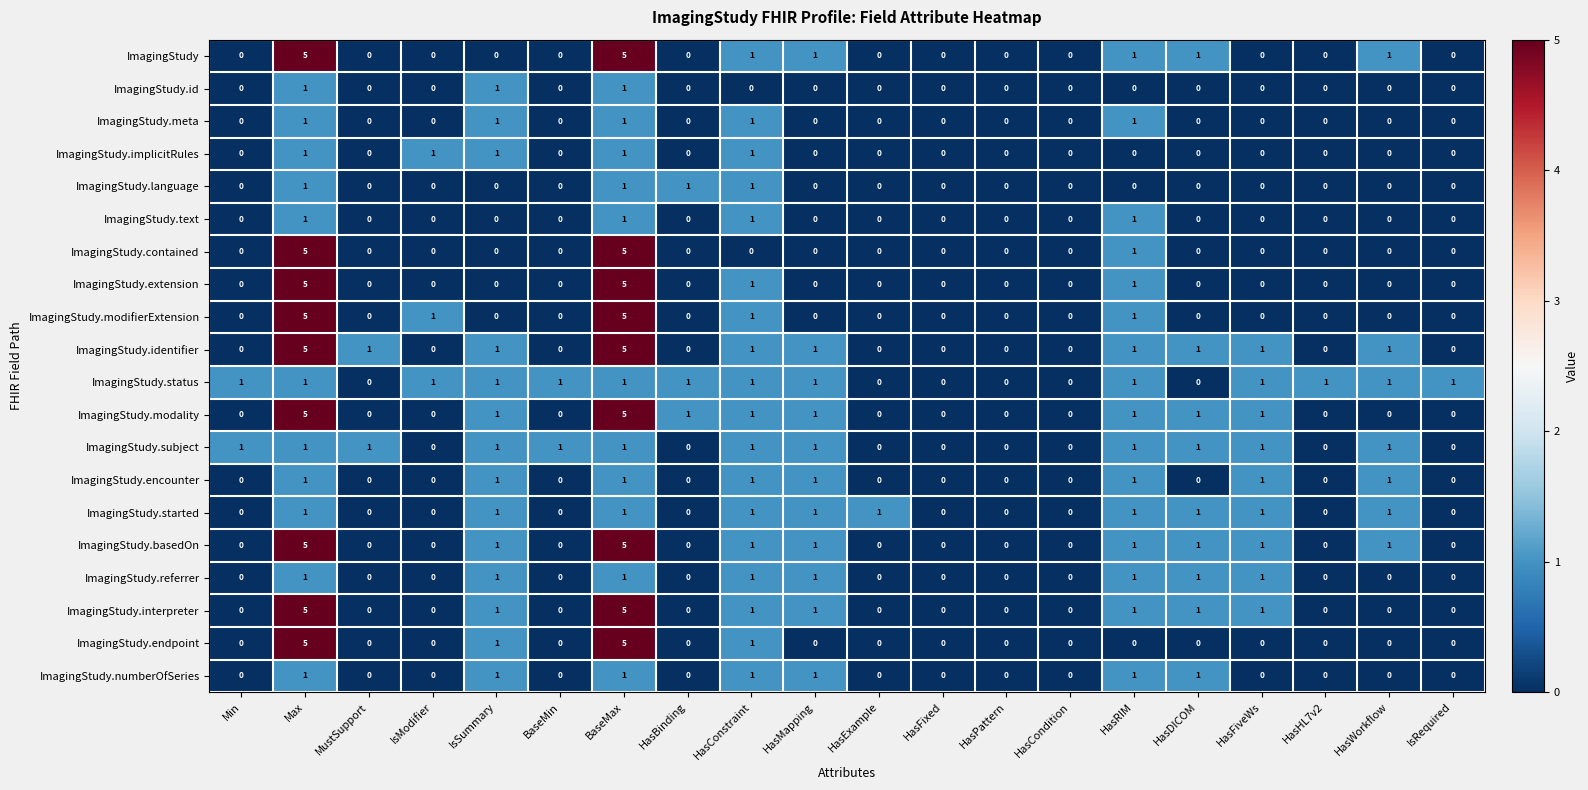

Is it true that ImagingStudy.text equals 0 at MustSupport?

True